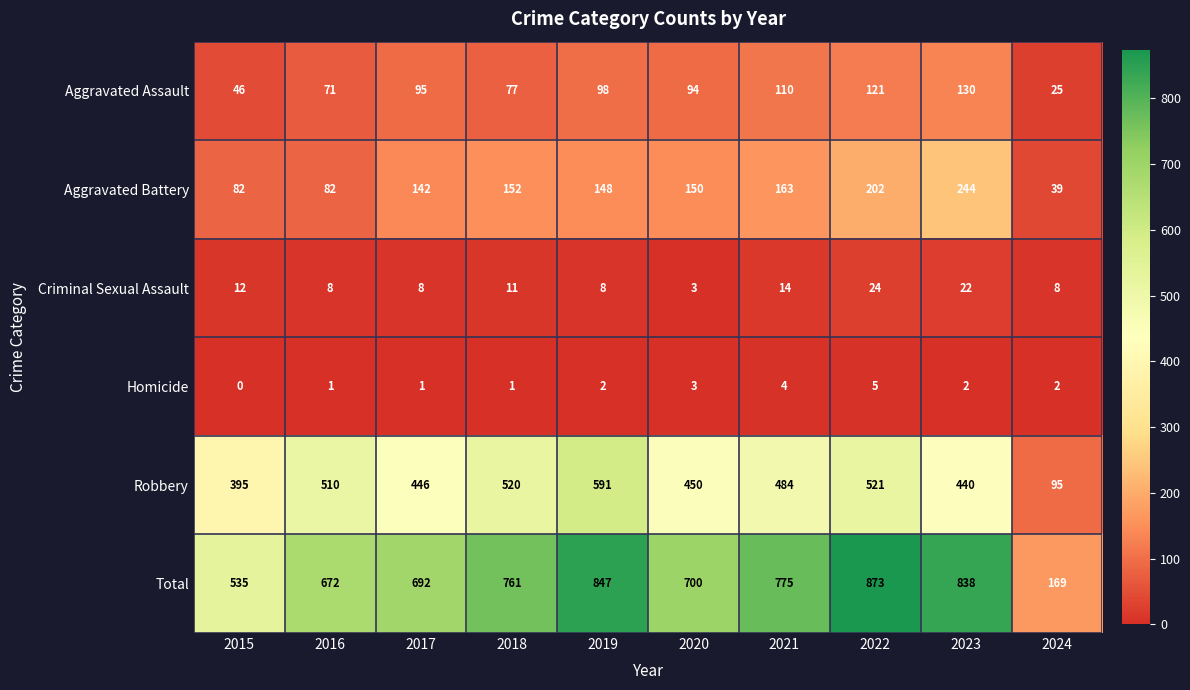

At which category is the sum across all series the highest?

2022